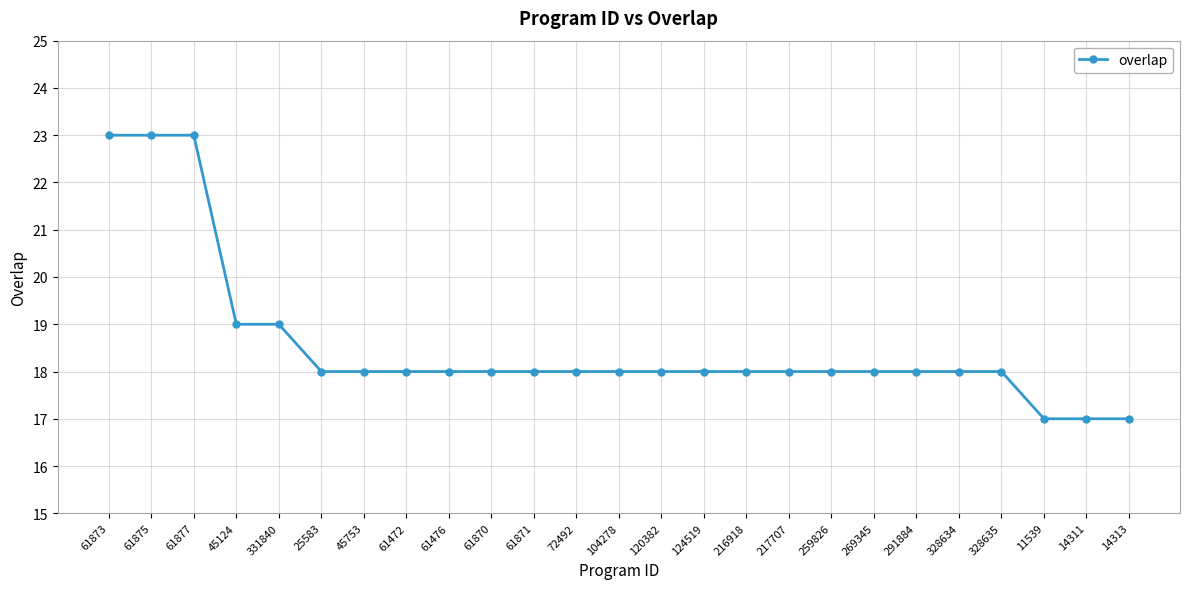

Which has a higher value, 259826 or 61873?

61873